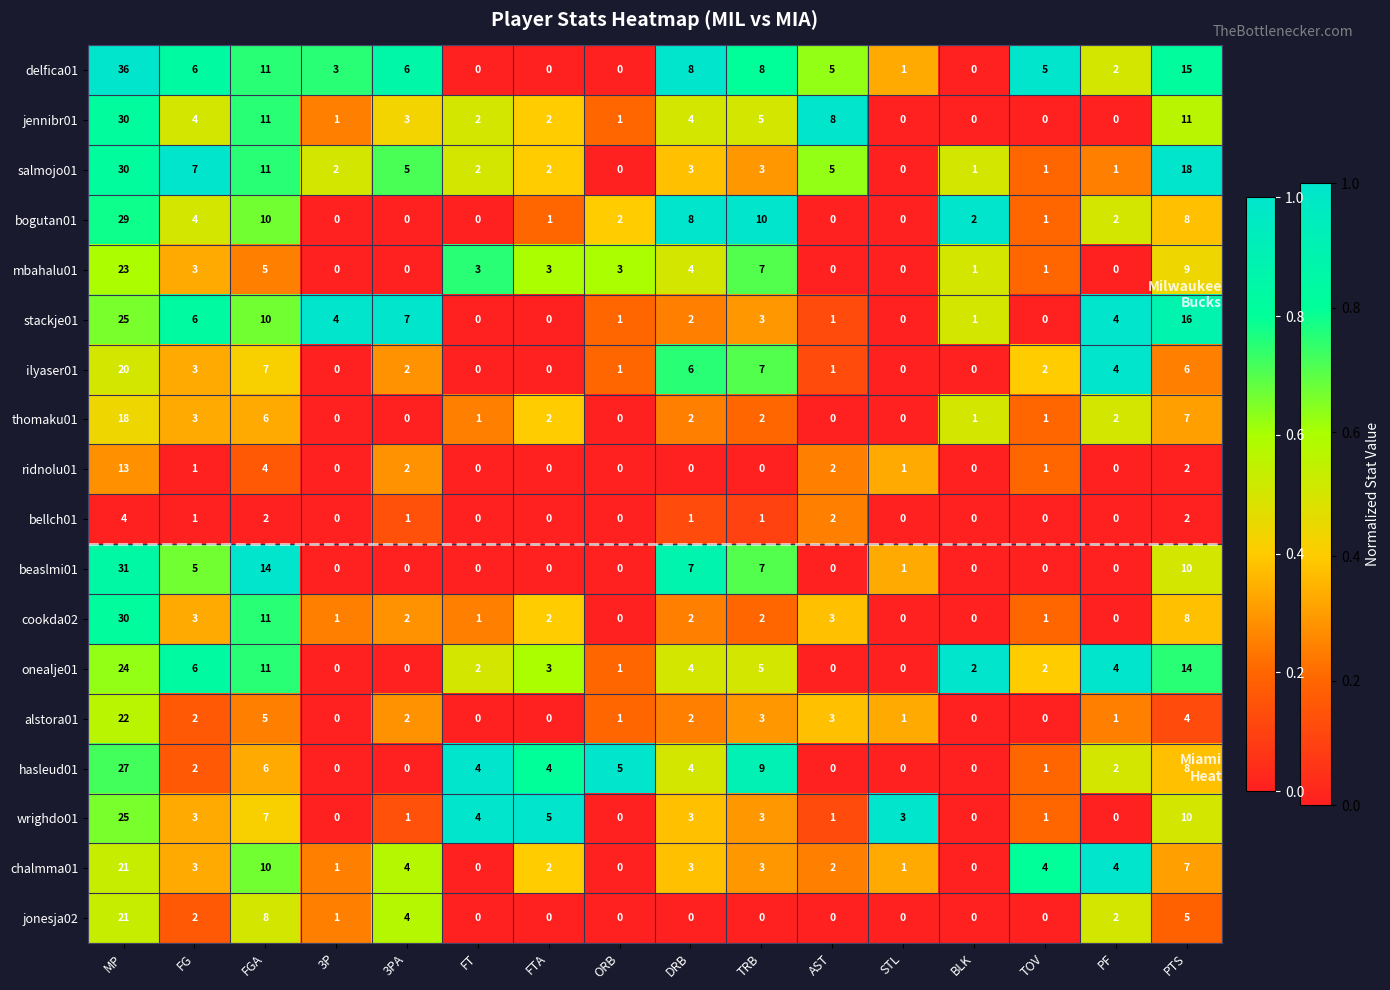

The value of onealje01 at 3PA is -16. True or false?

False